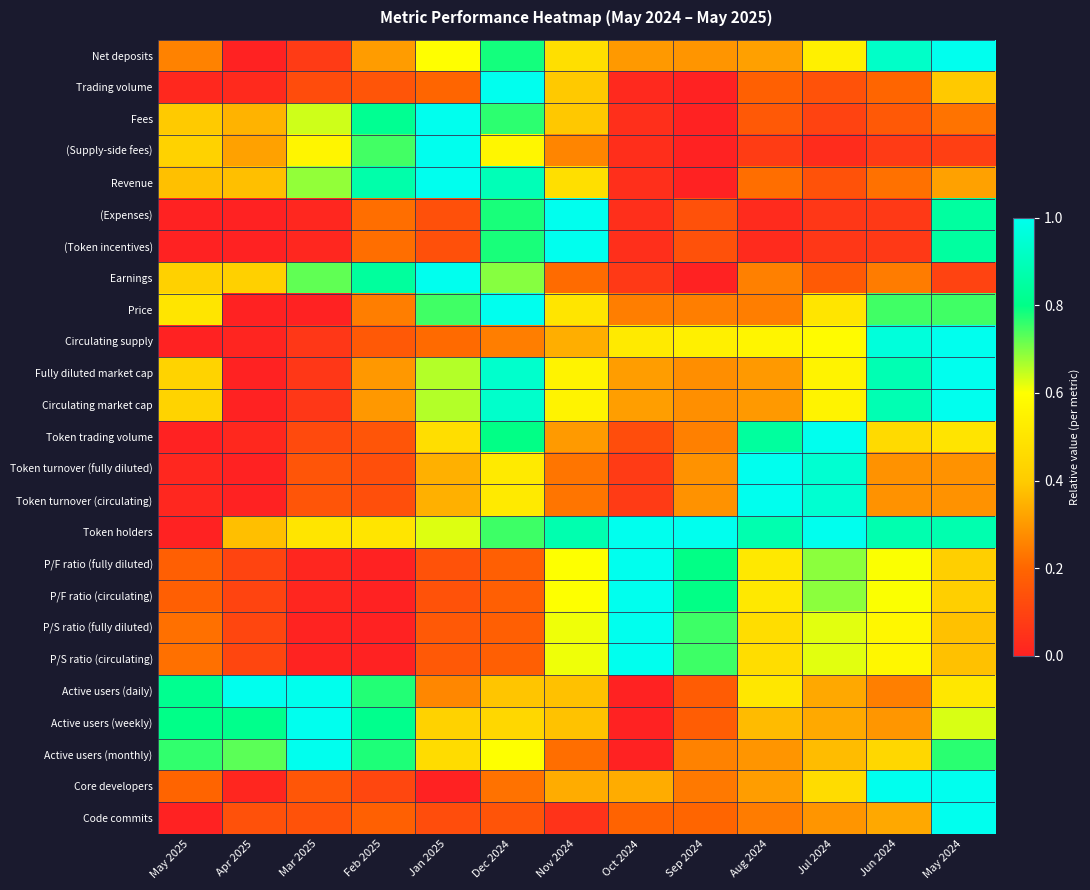

What is the difference between the highest and lowest values at Sep 2024?

1.0